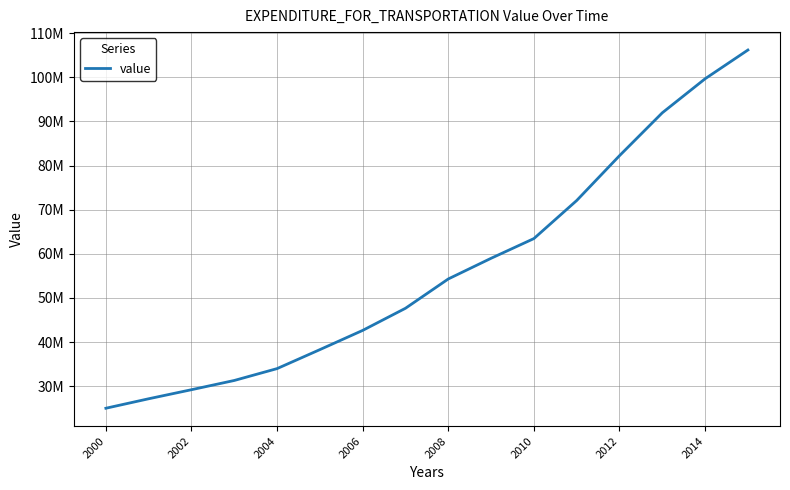

What is the smallest value displayed?

25007463.9